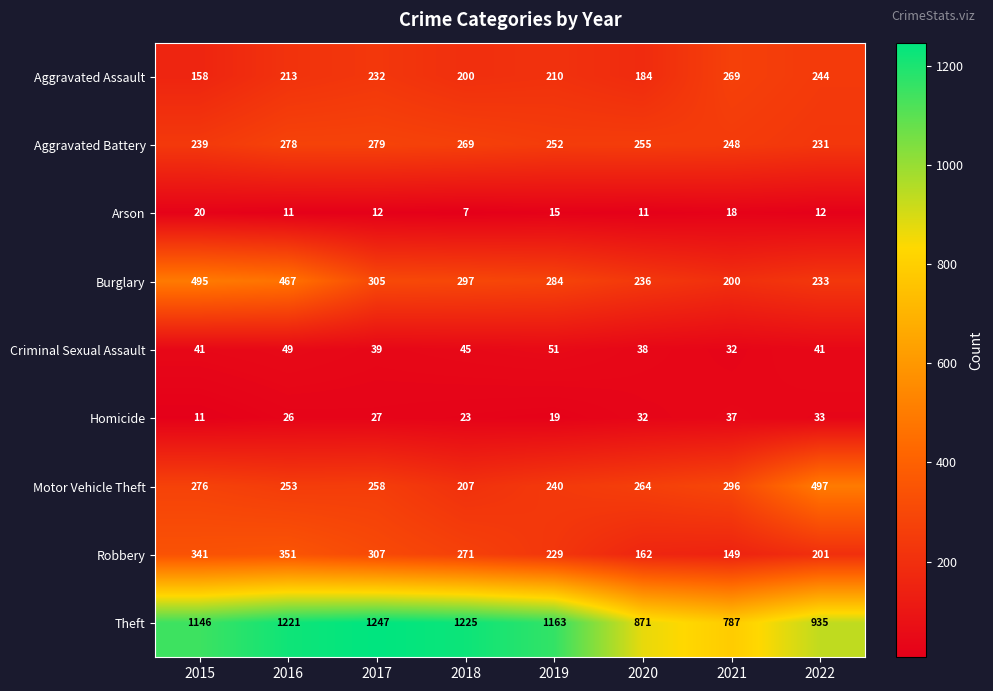

Which label corresponds to the smallest value in the chart?

2018